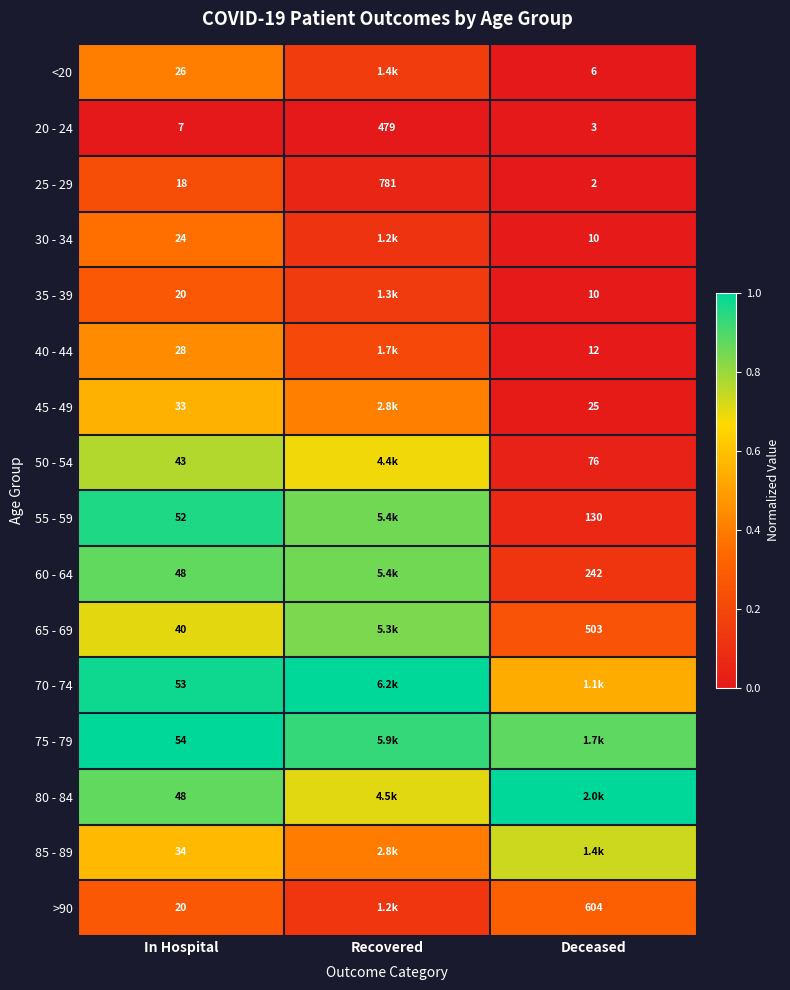

Between Deceased and In Hospital, which is larger?

In Hospital